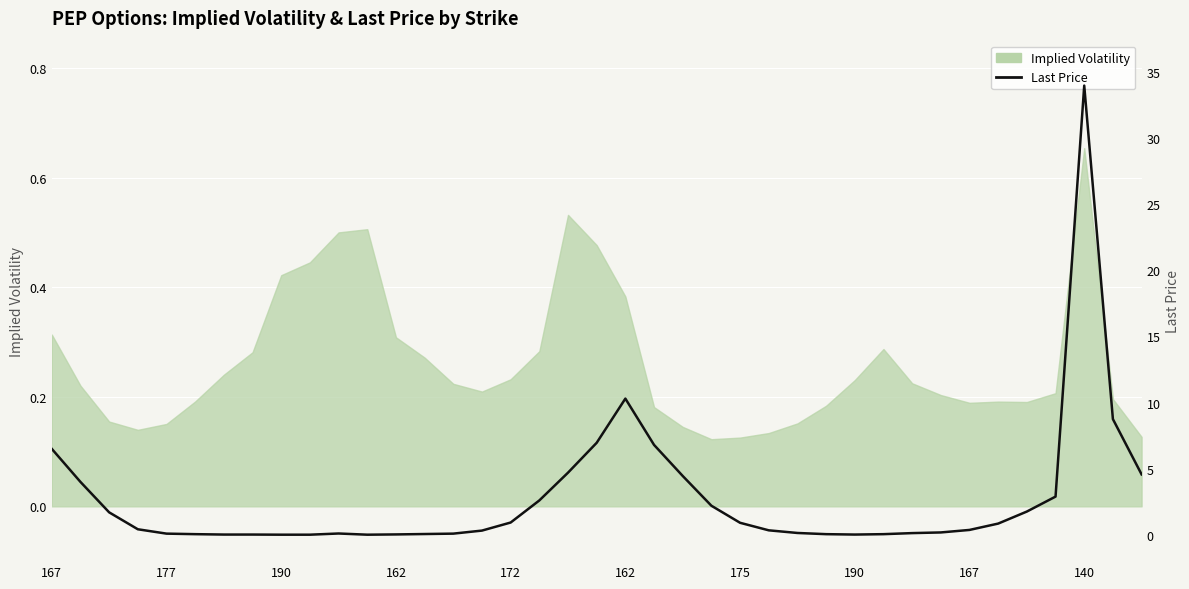

Is it true that the value at 19 is 3.4?

False